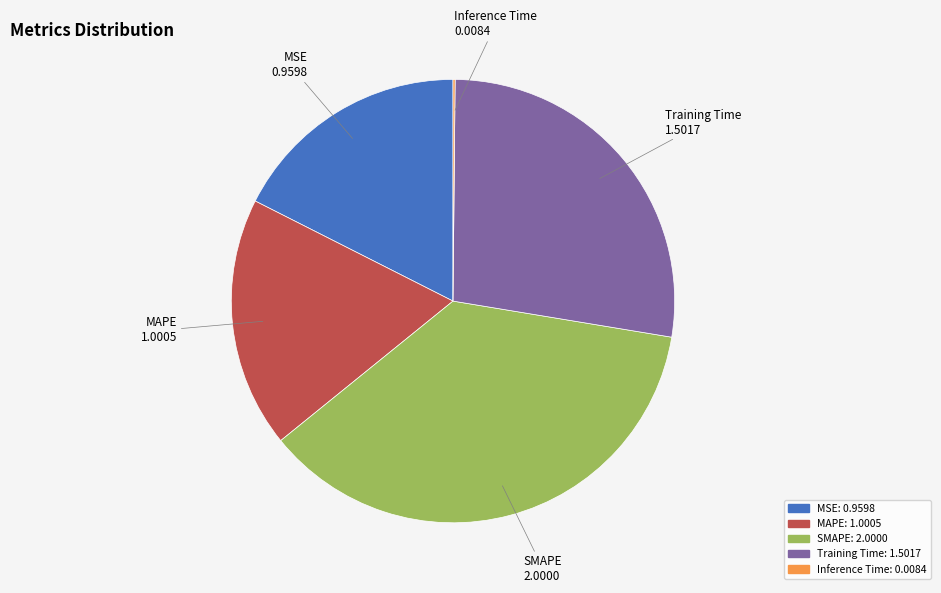

Which category has the biggest portion of the pie?

SMAPE